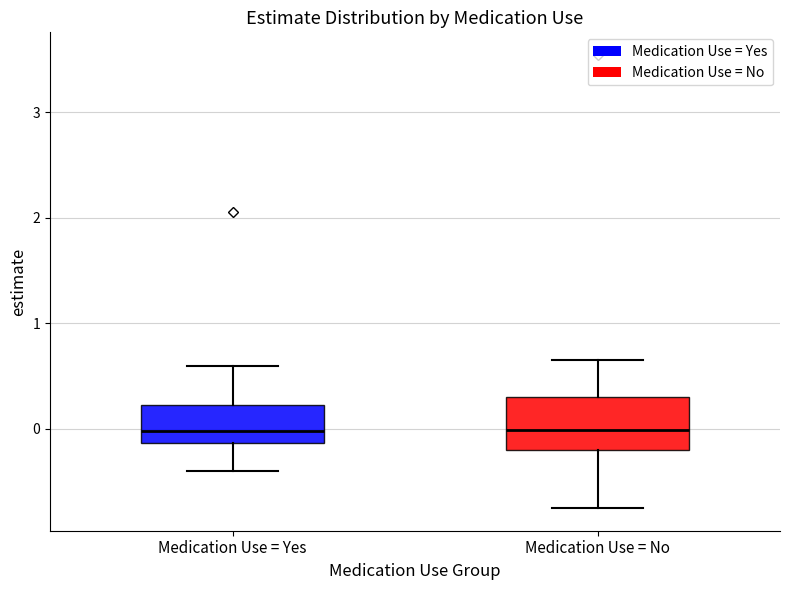

Reading left to right, read every box against the y-axis: the position of its median line, the range the box covers, and the ends of its whiskers. The values are not printed on the chart, so give them approximately, as read against the axis.

Medication Use = Yes: median 0.0, box -0.1 to 0.2, whiskers -0.4 to 0.6
Medication Use = No: median 0.0, box -0.2 to 0.3, whiskers -0.7 to 0.7